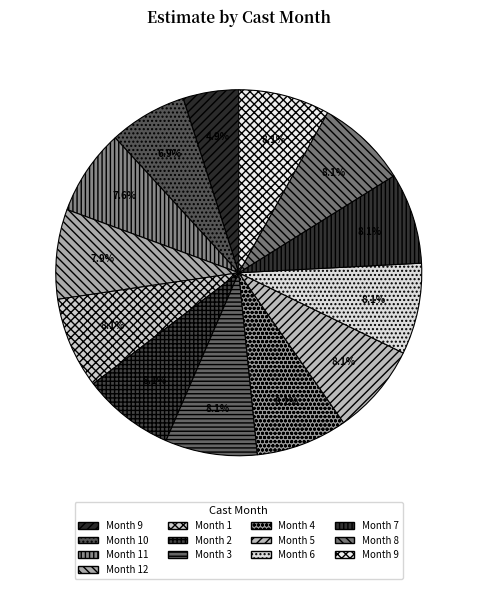

Count the number of slices in the pie.

13